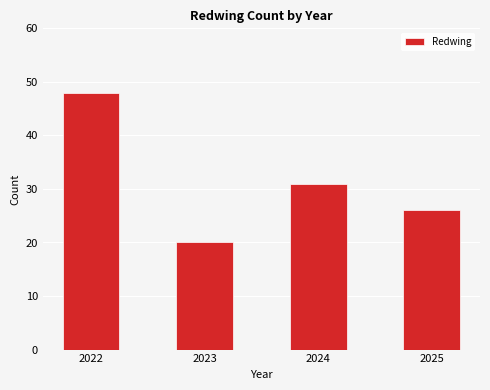

Is it true that the value at 2022 is 24?

False